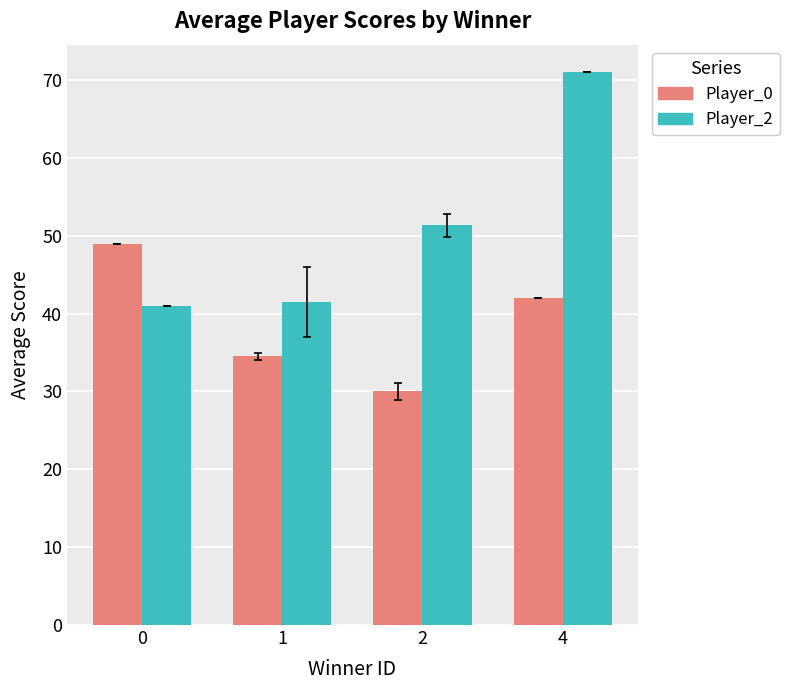

What are all the series names shown in the legend?

Player_0, Player_2